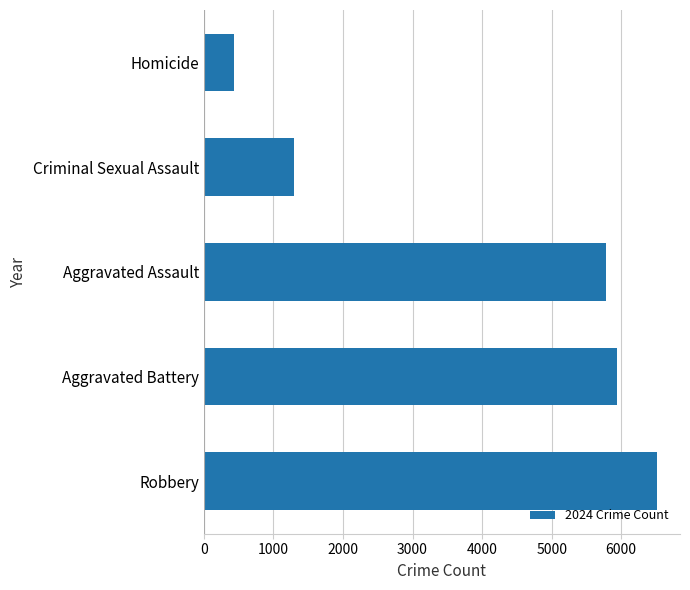

What is the difference between the second highest and second lowest values?

4642